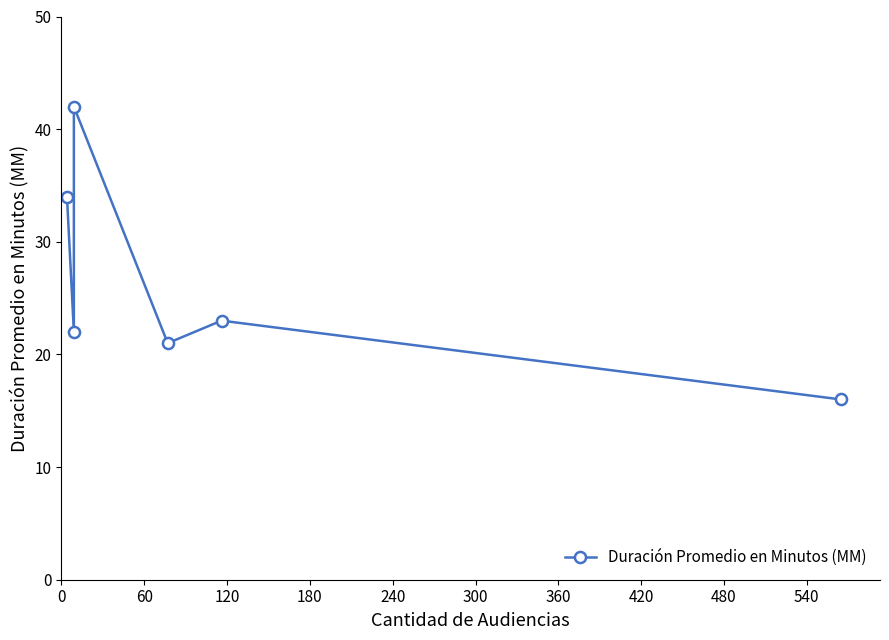

Reading left to right, transcribe all the data shown in this chart.

34	22	42	21	23	16